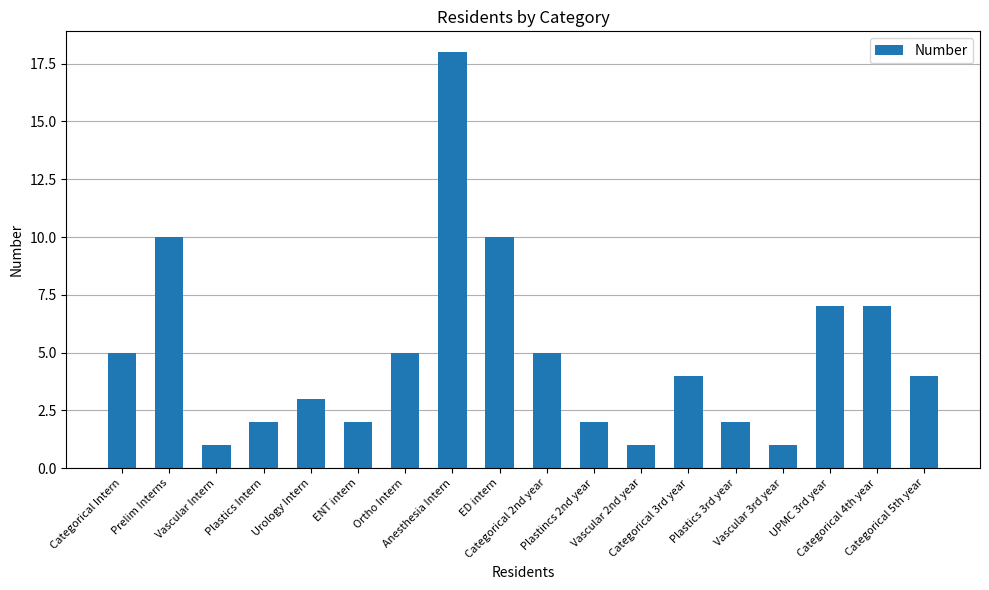

What is the difference between the maximum and minimum values?

17